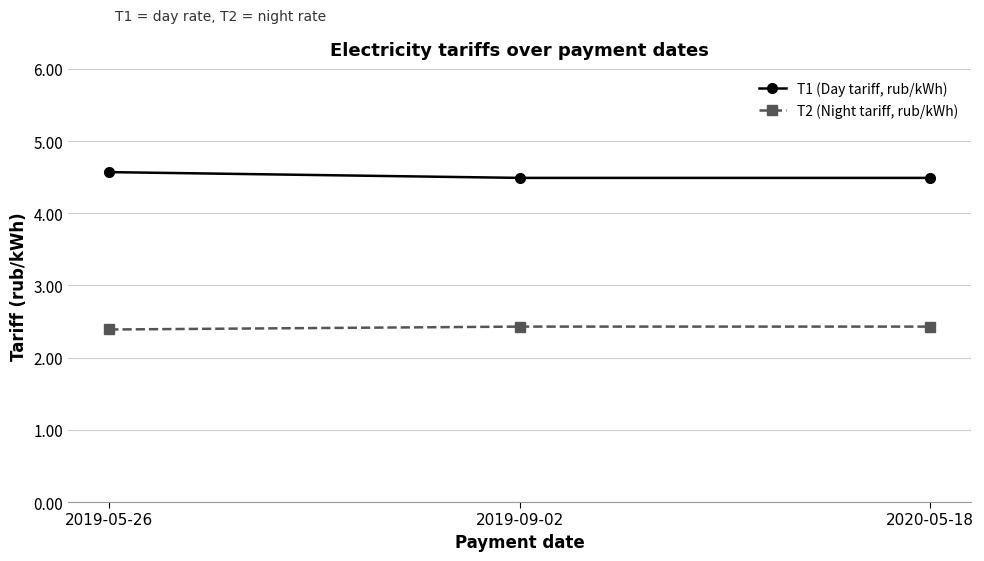

True or false: T1 (Day tariff, rub/kWh) has a value of 1.8 at 2020-05-18.

False